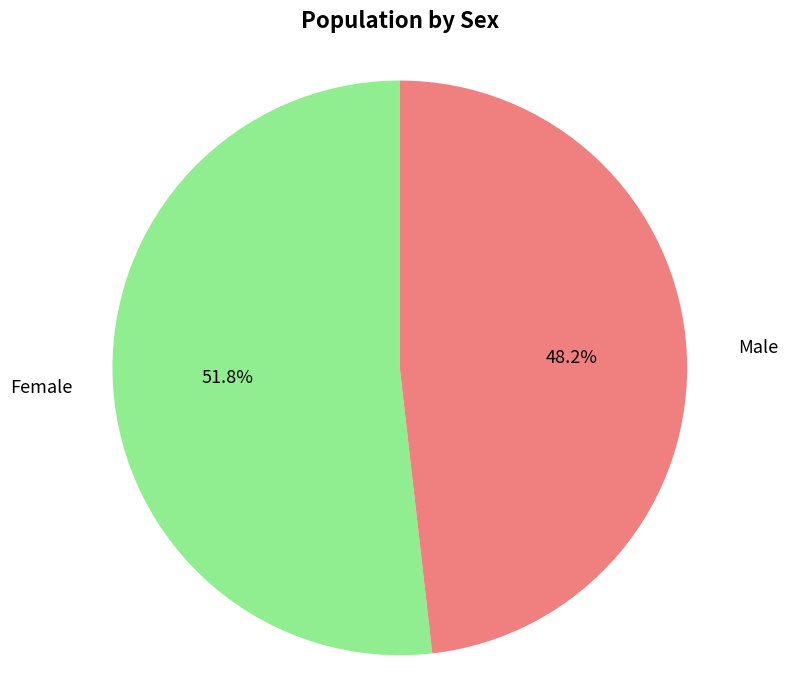

Which has a higher value, Male or Female?

Female